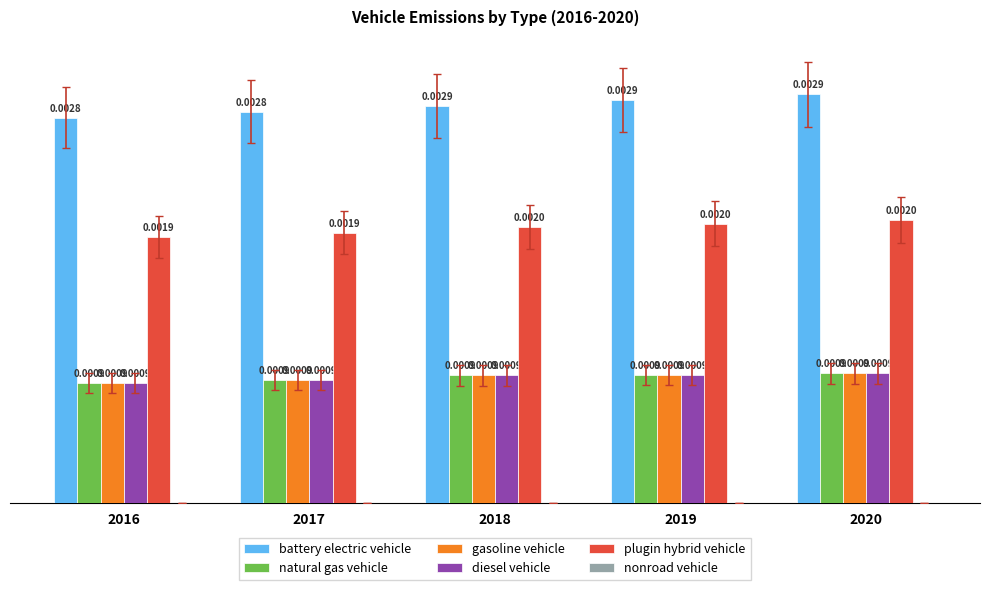

Which series has the largest total across all categories?

battery electric vehicle